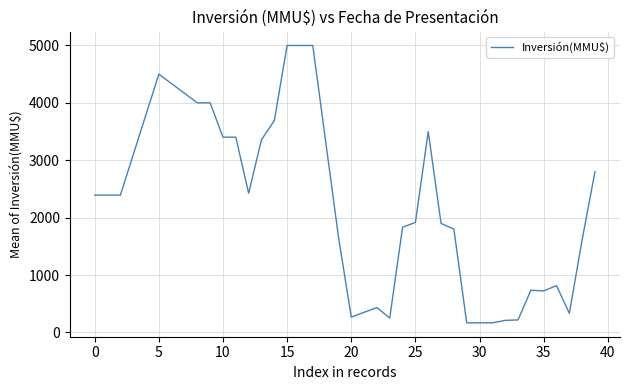

What is the minimum value shown in the chart?

166.7